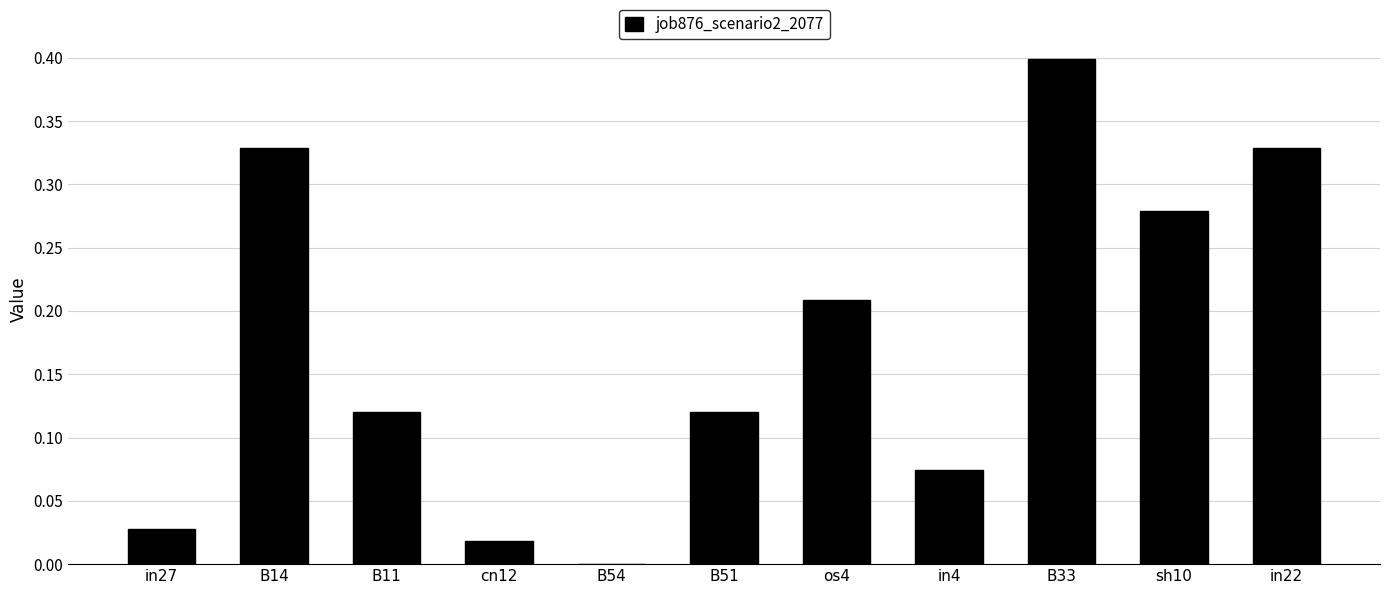

Are the bars horizontal?

No